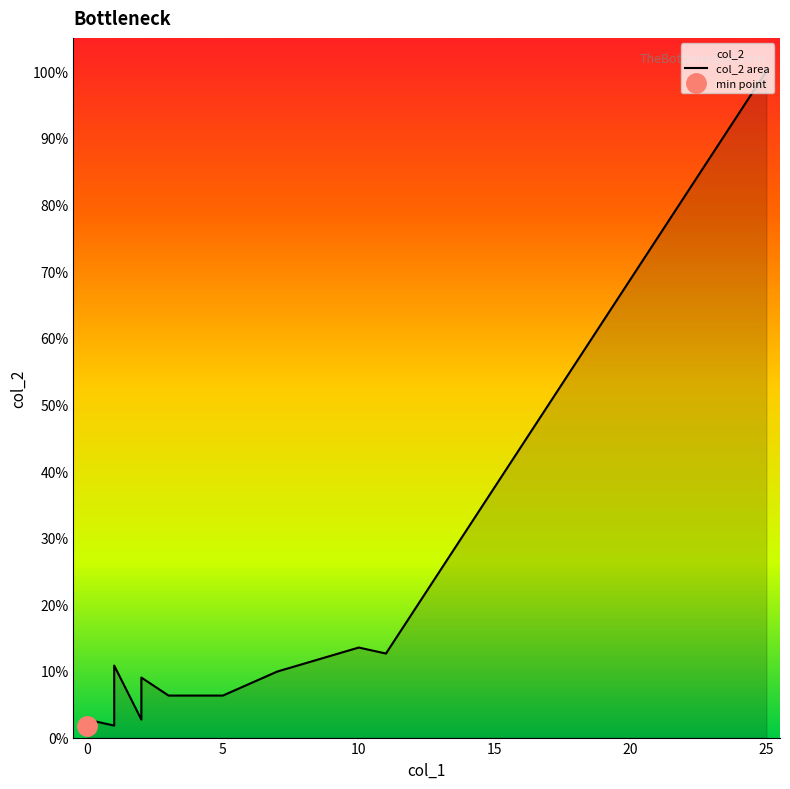

At which label is the value closest to 56?

10